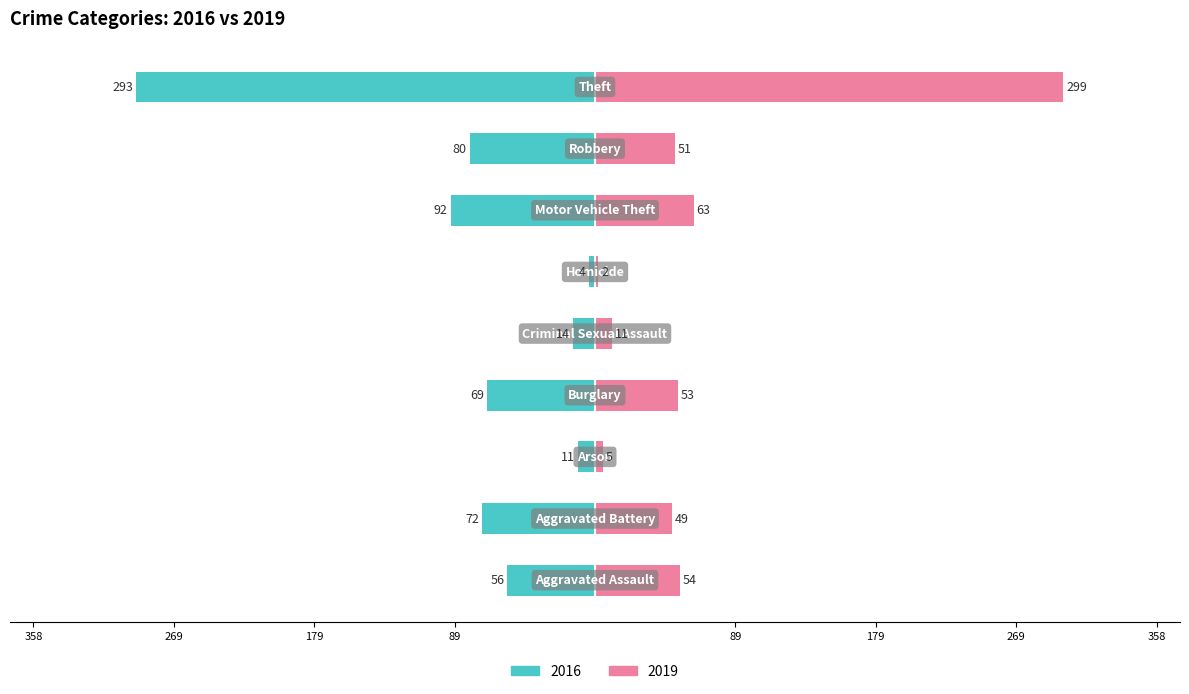

Reading left to right, list all the values displayed in this chart.

2016: Aggravated Assault=-56	Aggravated Battery=-72	Arson=-11	Burglary=-69	Criminal Sexual Assault=-14	Homicide=-4	Motor Vehicle Theft=-92	Robbery=-80	Theft=-293
2019: Aggravated Assault=54	Aggravated Battery=49	Arson=5	Burglary=53	Criminal Sexual Assault=11	Homicide=2	Motor Vehicle Theft=63	Robbery=51	Theft=299